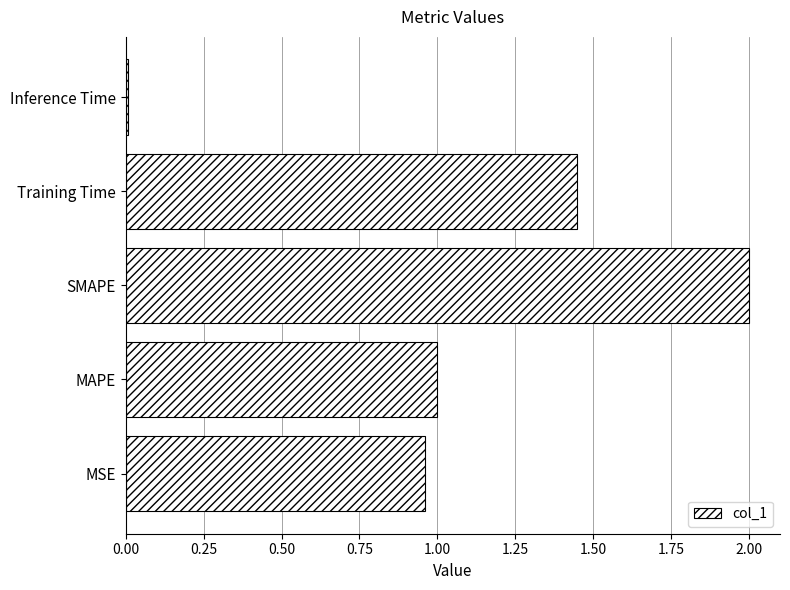

What is the difference between the maximum and minimum values?

2.0